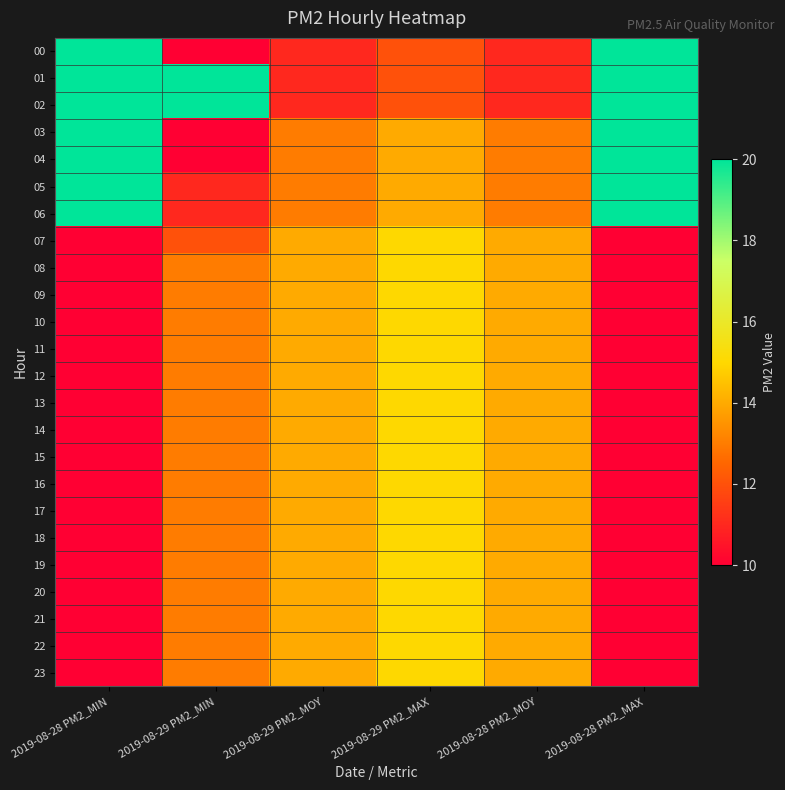

Which series changed the most between 2019-08-29 PM2_MOY and 2019-08-28 PM2_MAX?

00